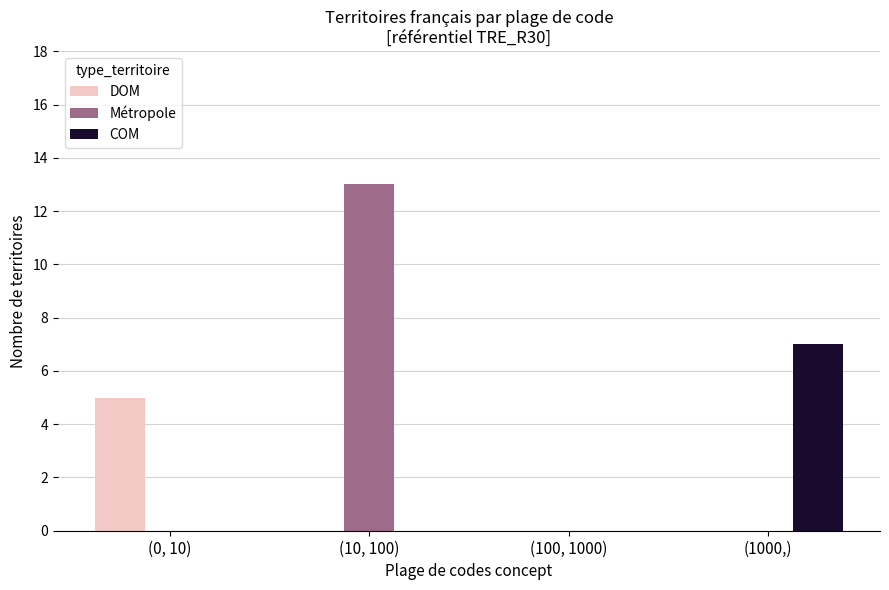

Reading left to right, transcribe all the data shown in this chart.

DOM: (0, 10)=5	(10, 100)=0	(100, 1000)=0	(1000,)=0
Métropole: (0, 10)=0	(10, 100)=13	(100, 1000)=0	(1000,)=0
COM: (0, 10)=0	(10, 100)=0	(100, 1000)=0	(1000,)=7